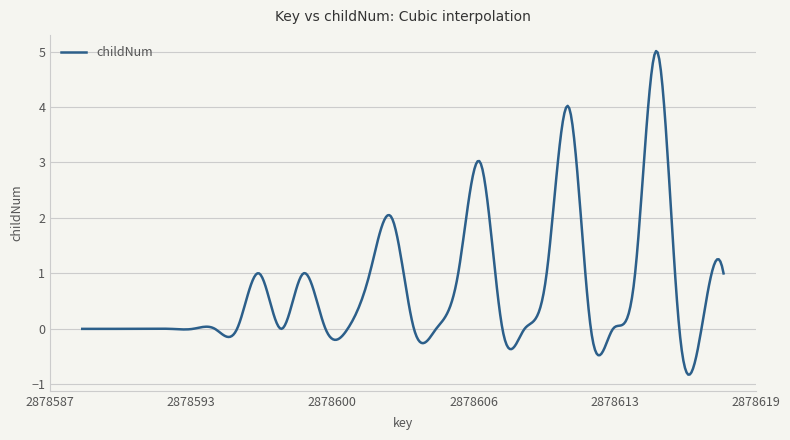

What is the difference between the maximum and minimum values?

5.8